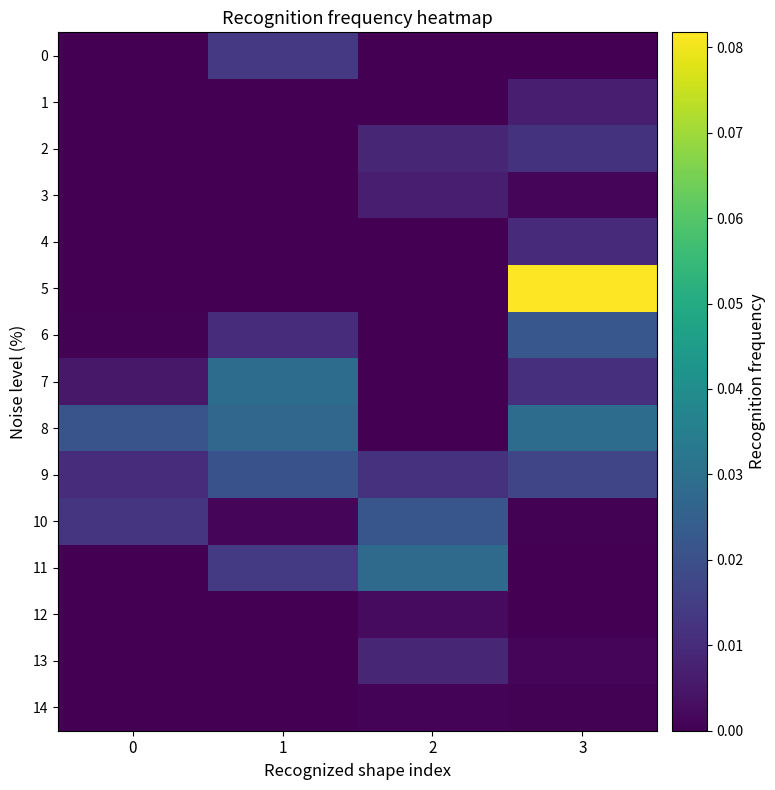

At how many categories does at least one series exceed 0?

4